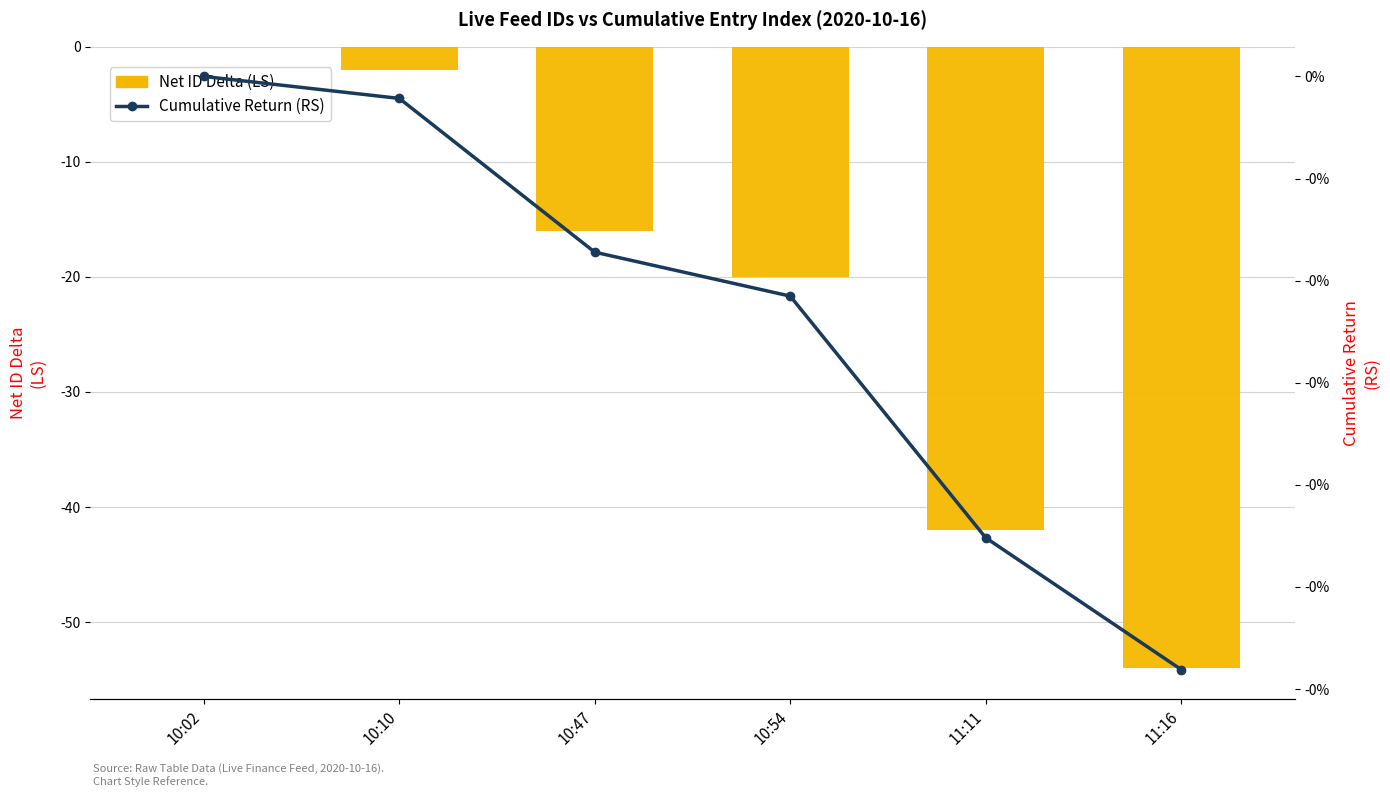

How many distinct data groups are displayed?

2